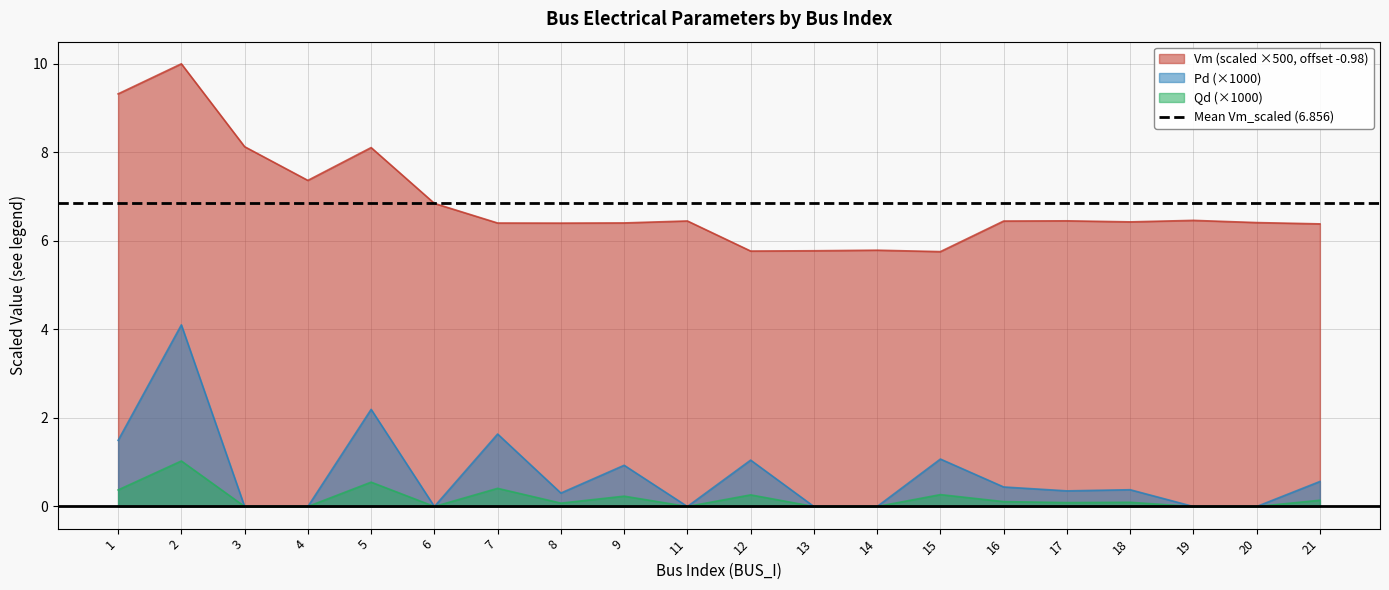

Which series has the widest spread of values?

Vm